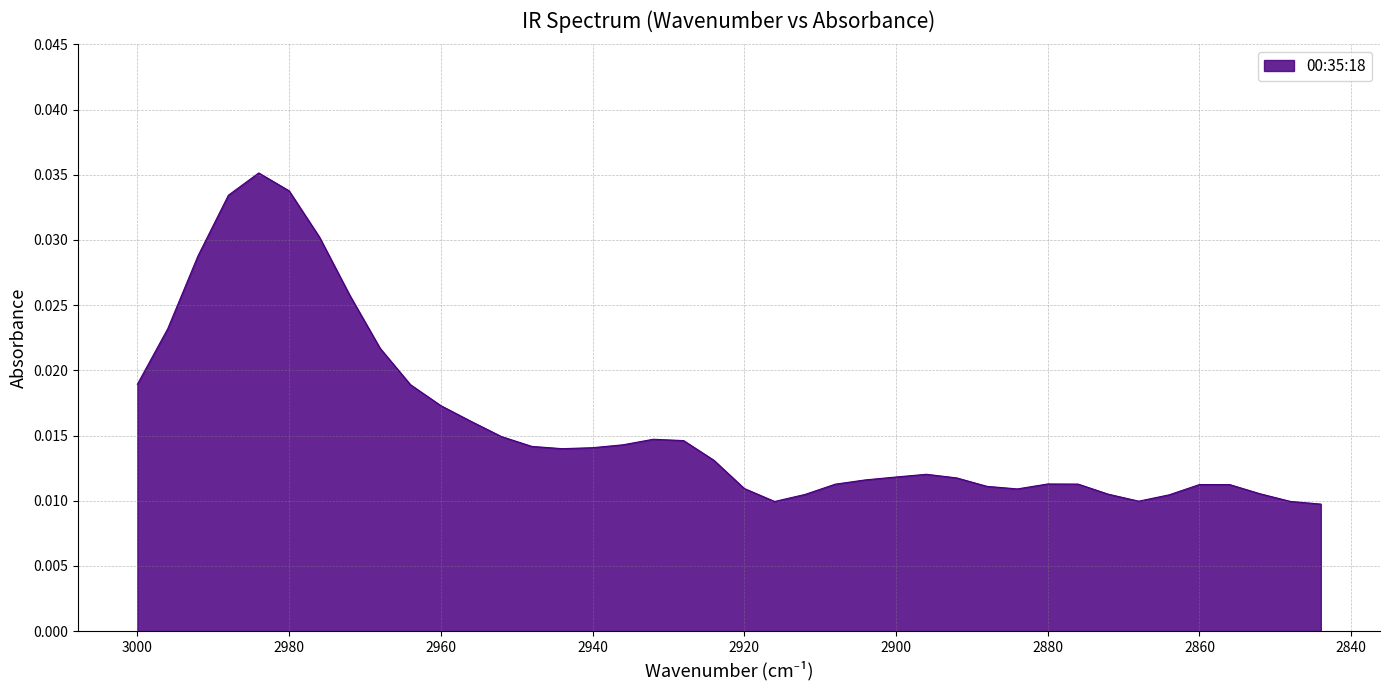

How many points are higher than both their immediate neighbors (excluding endpoints)?

5